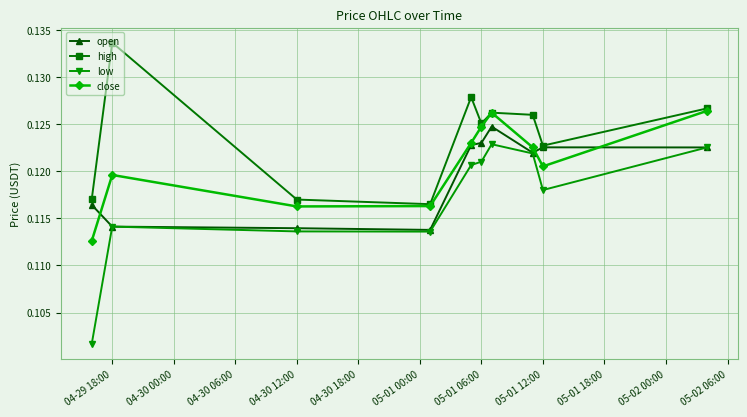

Rank the series by their maximum value, from highest to lowest.

high, close, open, low